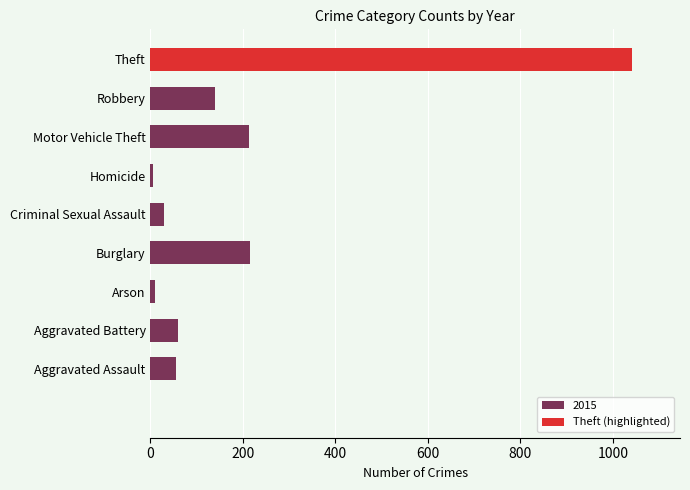

Approximately how many times larger is the value at Robbery compared to Motor Vehicle Theft?

0.7